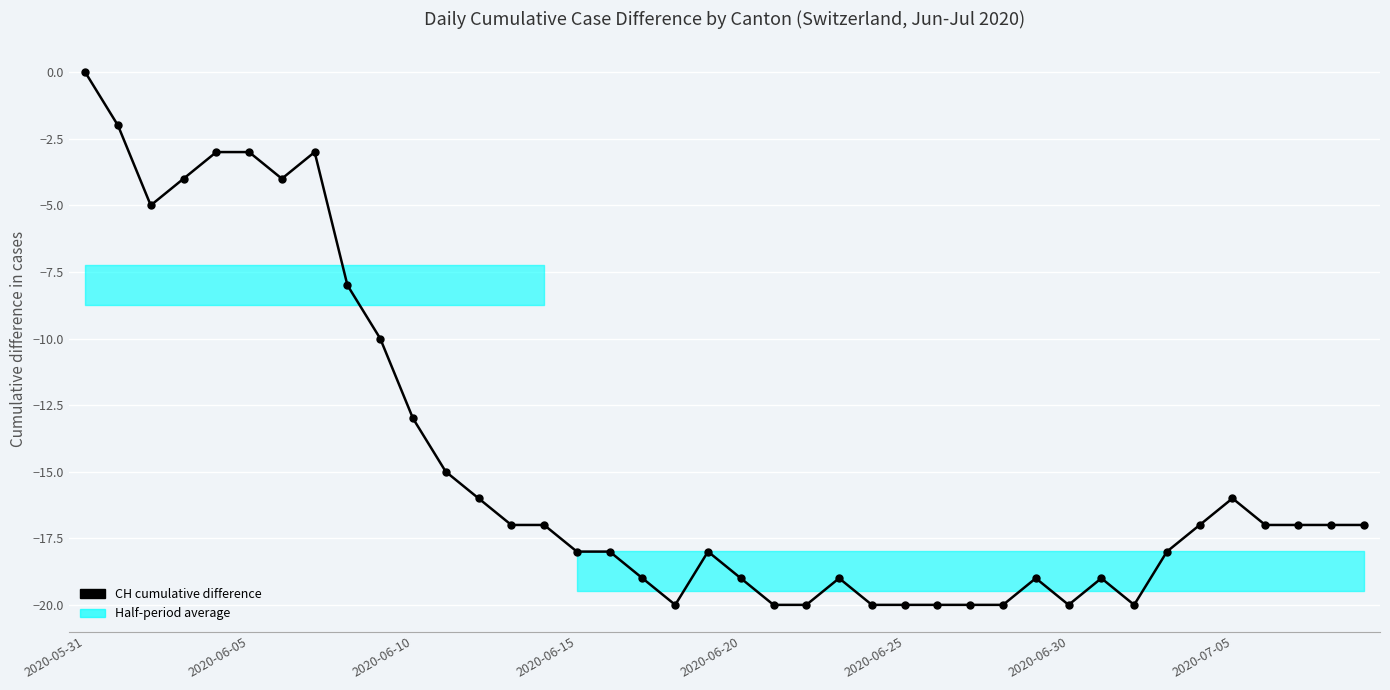

At which label does the data first exceed -17?

2020-05-31